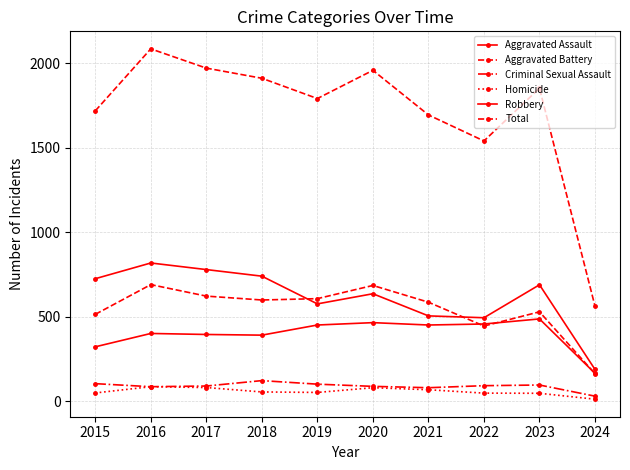

True or false: Criminal Sexual Assault and Total cross at least once.

False